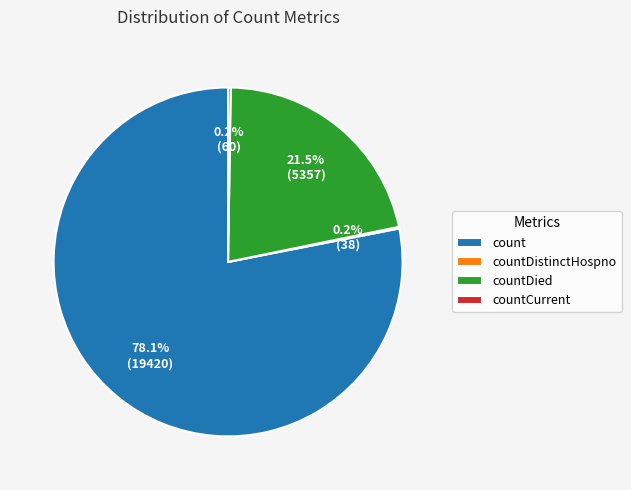

What portion of the pie excludes count?

21.9%